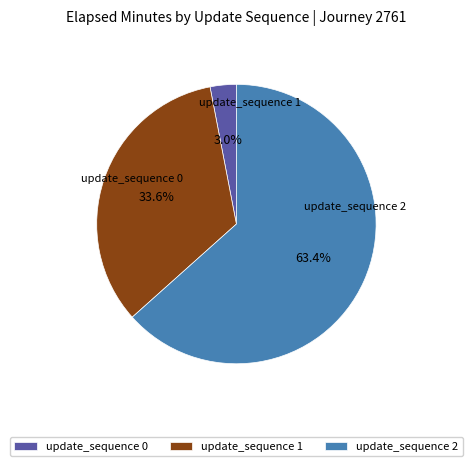

Do update_sequence 1 and update_sequence 2 together represent more than half of the pie?

Yes